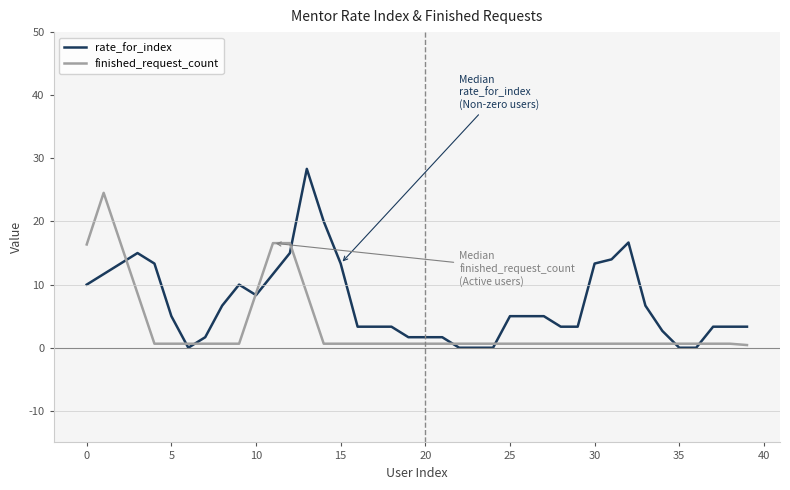

Which series has the largest total across all categories?

rate_for_index